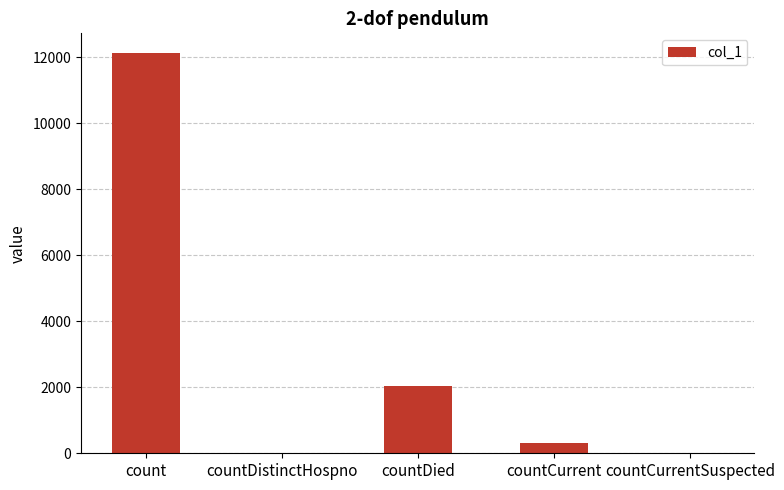

How many series are shown in this chart?

1